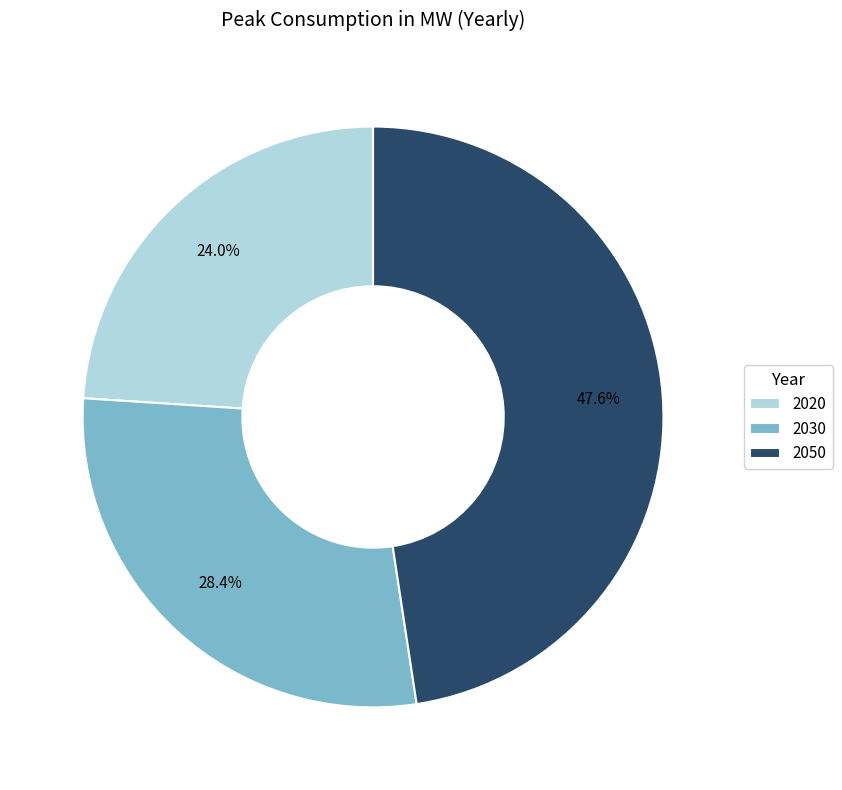

Is it true that 2050 is 57% of the pie?

False